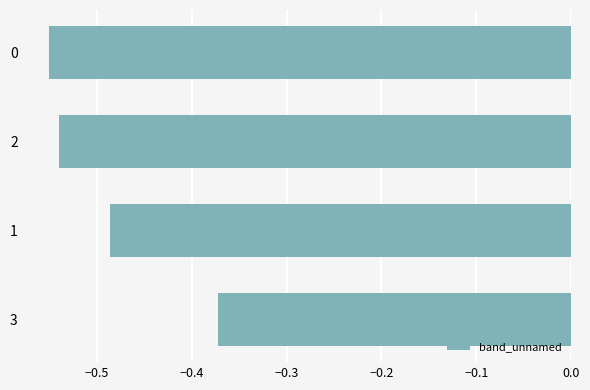

What is the difference between the maximum and minimum values?

0.2